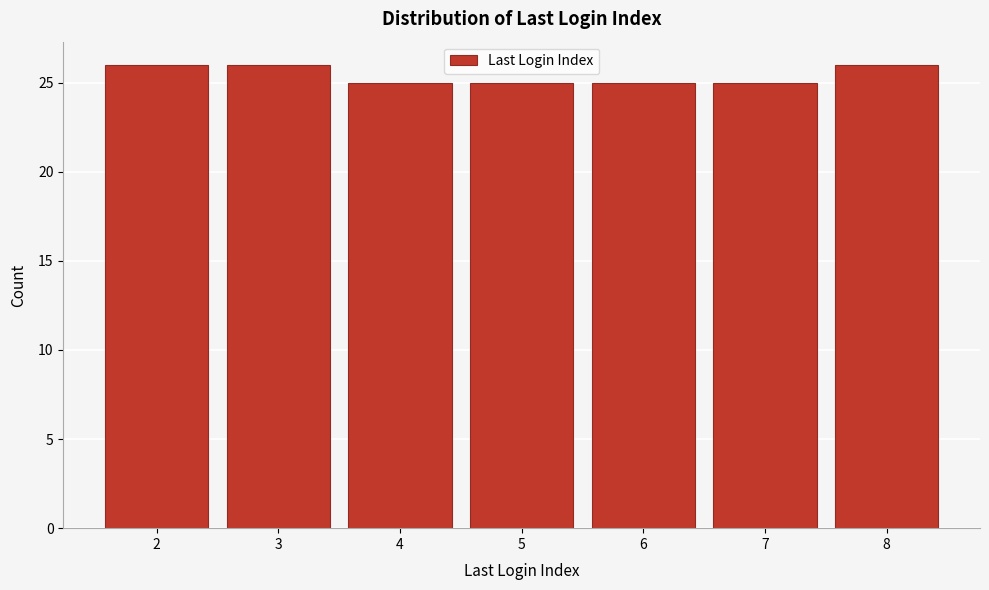

Reading right to left, extract all data points from this chart.

26	25	25	25	25	26	26